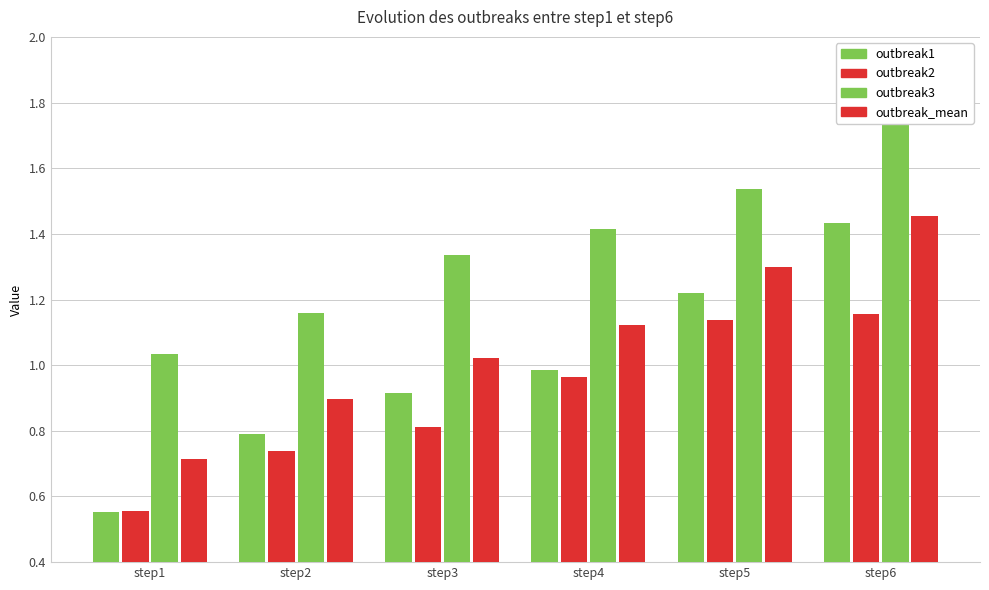

Which series has the largest total across all categories?

outbreak3